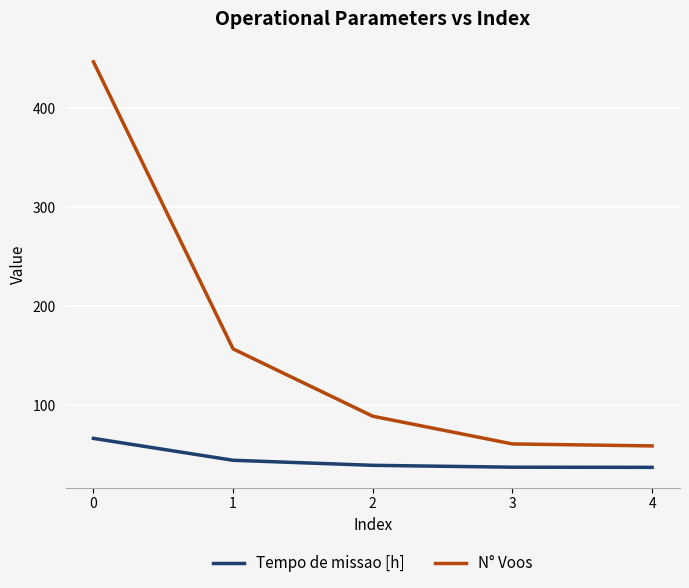

Rank the series by their average value, from lowest to highest.

Tempo de missao [h], N° Voos